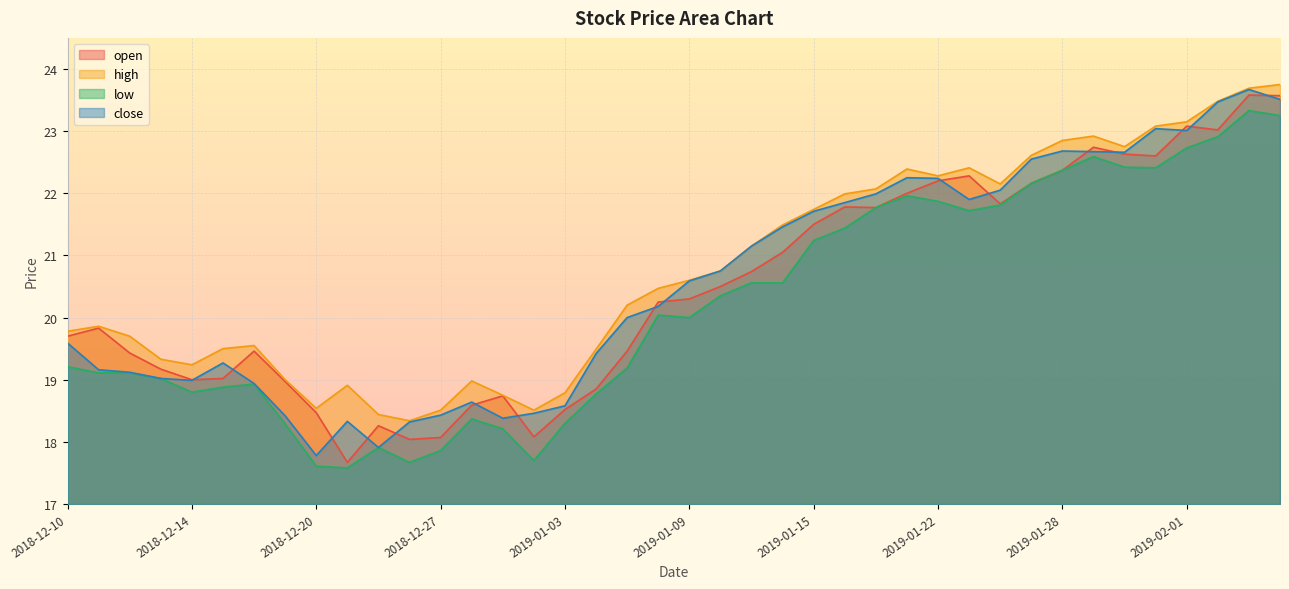

What is the greatest value displayed?

23.8